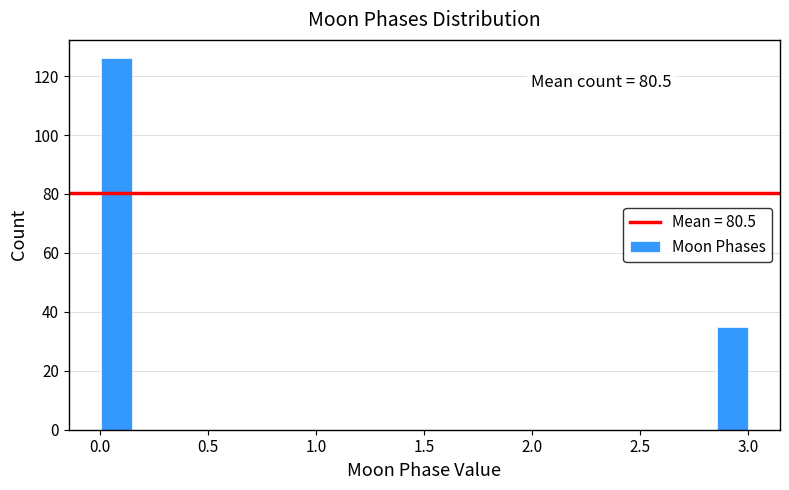

Around what value on the x-axis is the tallest bar? Give the approximate position of its centre, as read against the axis.

0.10